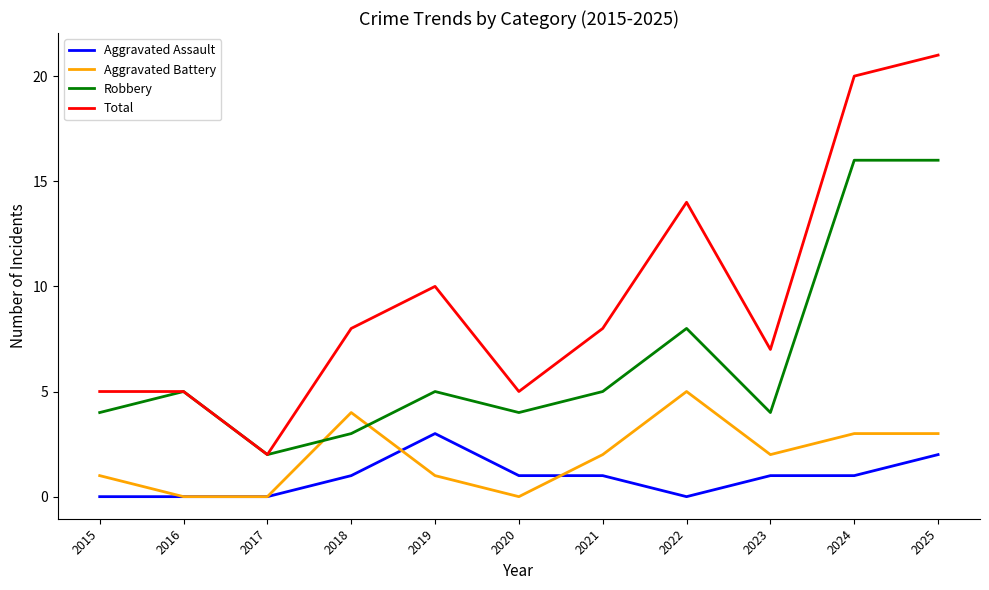

Which series has the largest total across all categories?

Total